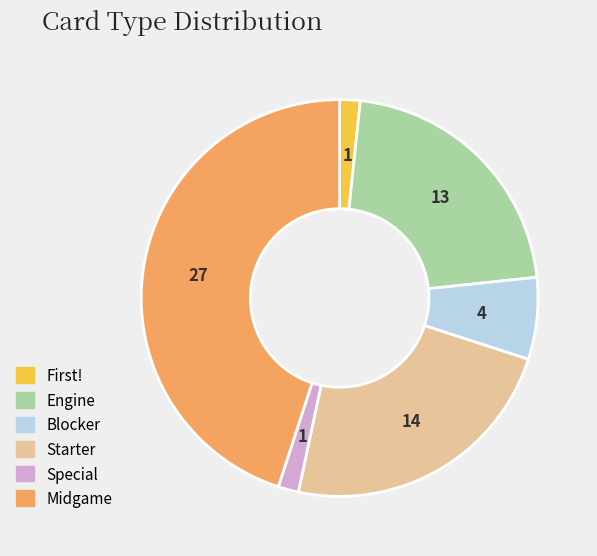

Which slice is the largest?

Midgame